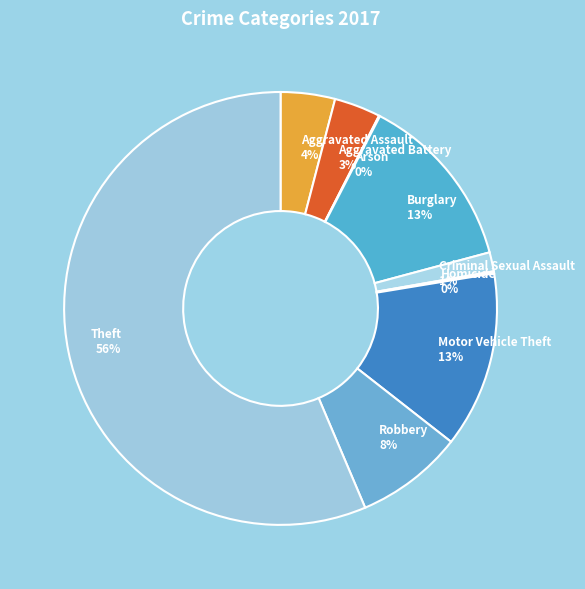

The Theft slice represents 46% of the pie. True or false?

False